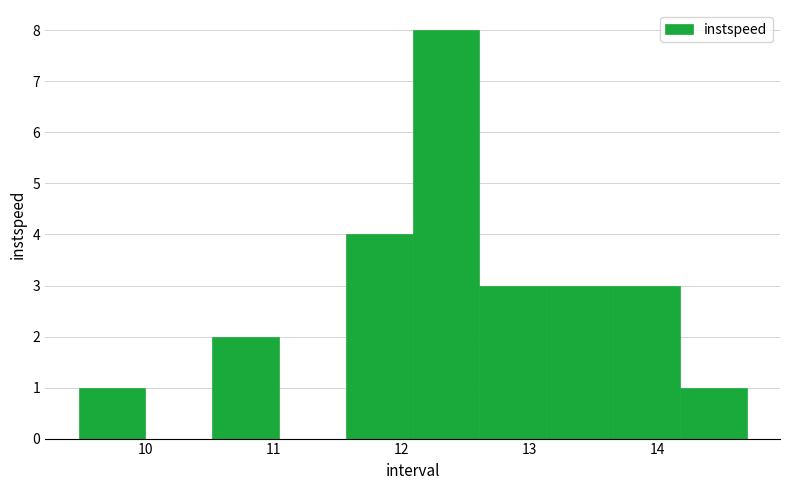

Reading left to right, list every bar in this chart as the range it spans on the x-axis followed by its height. Neither the bar edges nor the heights are printed on the chart, so give them approximately, as read against the axes.

9.5 to 10.0: 1
10.0 to 10.5: 0
10.5 to 11.0: 2
11.0 to 11.6: 0
11.6 to 12.1: 4
12.1 to 12.6: 8
12.6 to 13.1: 3
13.1 to 13.7: 3
13.7 to 14.2: 3
14.2 to 14.7: 1